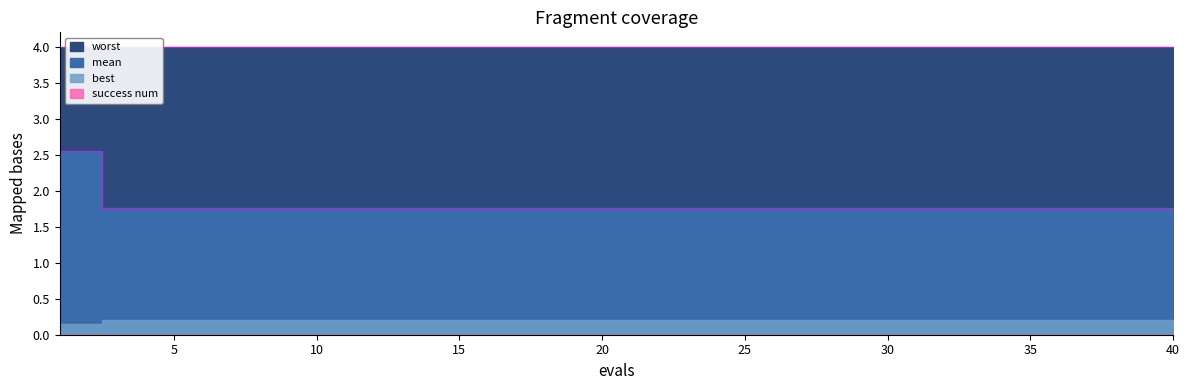

Reading left to right, what are all the values shown in this chart?

mean: 2.5	2.5	1.8	1.8	1.8	1.8	1.8	1.8	1.8	1.8	1.8	1.8	1.8	1.8	1.8	1.8	1.8	1.8	1.8	1.8	1.8	1.8	1.8	1.8	1.8	1.8	1.8	1.8	1.8	1.8	1.8	1.8	1.8	1.8	1.8	1.8	1.8	1.8	1.8	1.8
best: 0.1	0.1	0.2	0.2	0.2	0.2	0.2	0.2	0.2	0.2	0.2	0.2	0.2	0.2	0.2	0.2	0.2	0.2	0.2	0.2	0.2	0.2	0.2	0.2	0.2	0.2	0.2	0.2	0.2	0.2	0.2	0.2	0.2	0.2	0.2	0.2	0.2	0.2	0.2	0.2
worst: 4.0	4.0	4.0	4.0	4.0	4.0	4.0	4.0	4.0	4.0	4.0	4.0	4.0	4.0	4.0	4.0	4.0	4.0	4.0	4.0	4.0	4.0	4.0	4.0	4.0	4.0	4.0	4.0	4.0	4.0	4.0	4.0	4.0	4.0	4.0	4.0	4.0	4.0	4.0	4.0
success num: 0.0	0.0	0.0	0.0	0.0	0.0	0.0	0.0	0.0	0.0	0.0	0.0	0.0	0.0	0.0	0.0	0.0	0.0	0.0	0.0	0.0	0.0	0.0	0.0	0.0	0.0	0.0	0.0	0.0	0.0	0.0	0.0	0.0	0.0	0.0	0.0	0.0	0.0	0.0	0.0